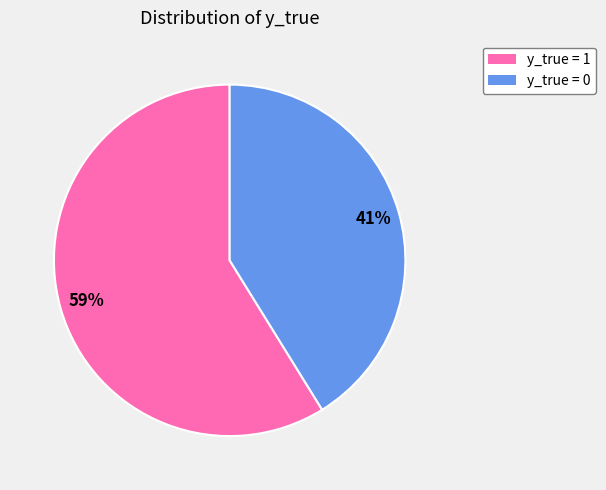

Is there a majority slice in this chart?

Yes